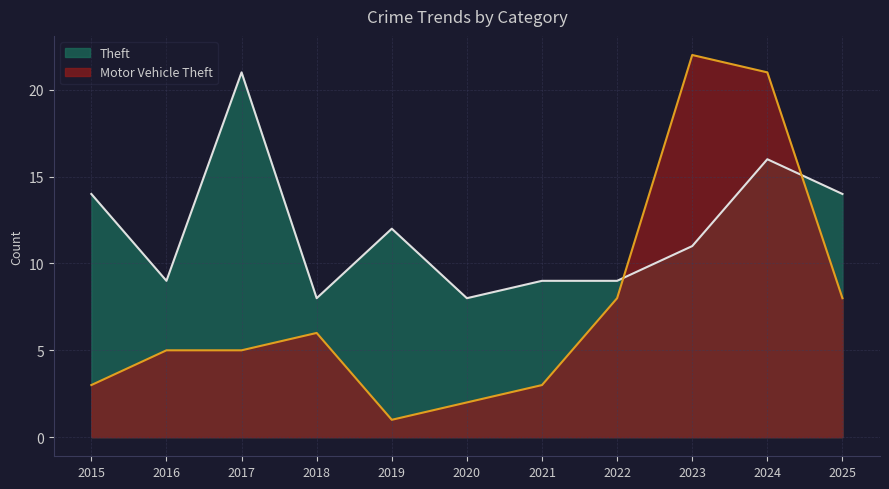

Which series ends up on top after the final intersection of Motor Vehicle Theft and Theft?

Theft